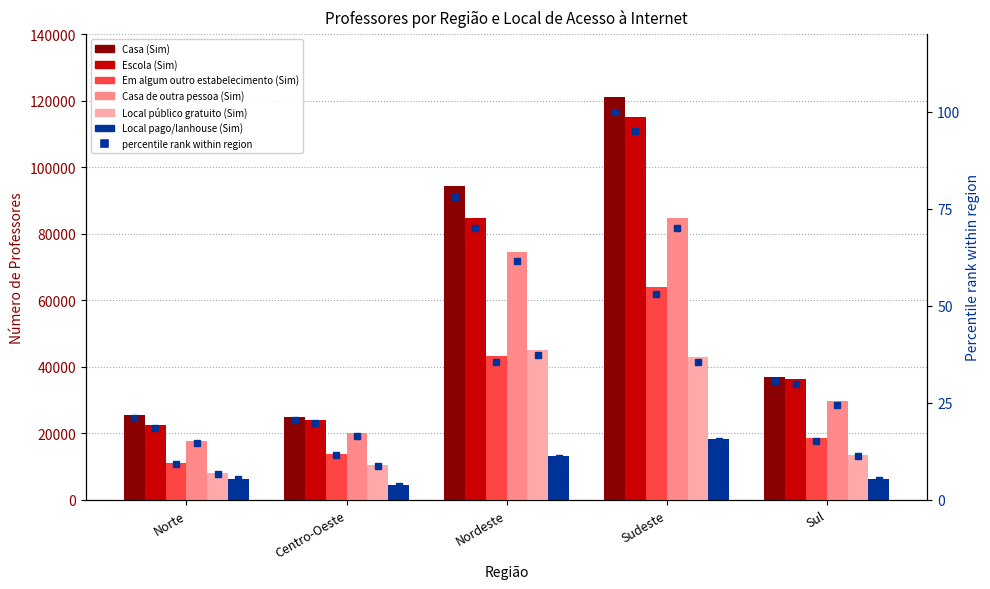

What is the spread (max minus min) of values at Sul?

30646